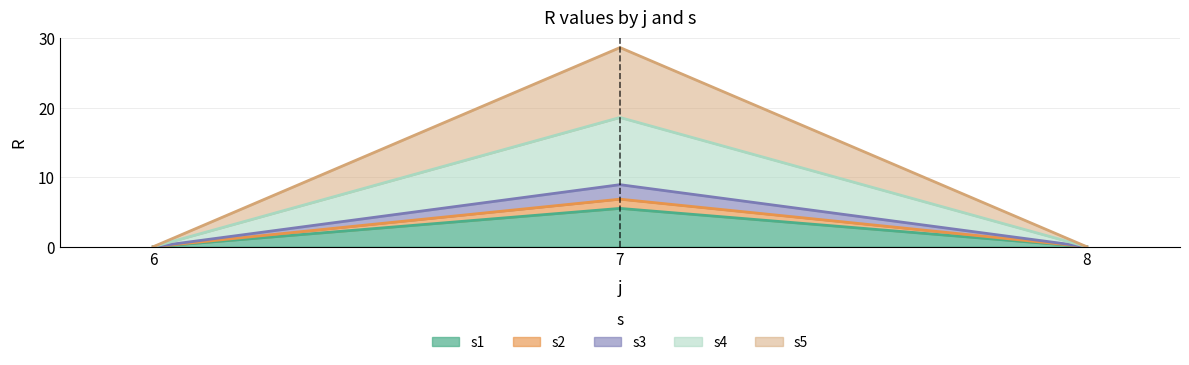

Which category has the highest value in the s2 series?

7